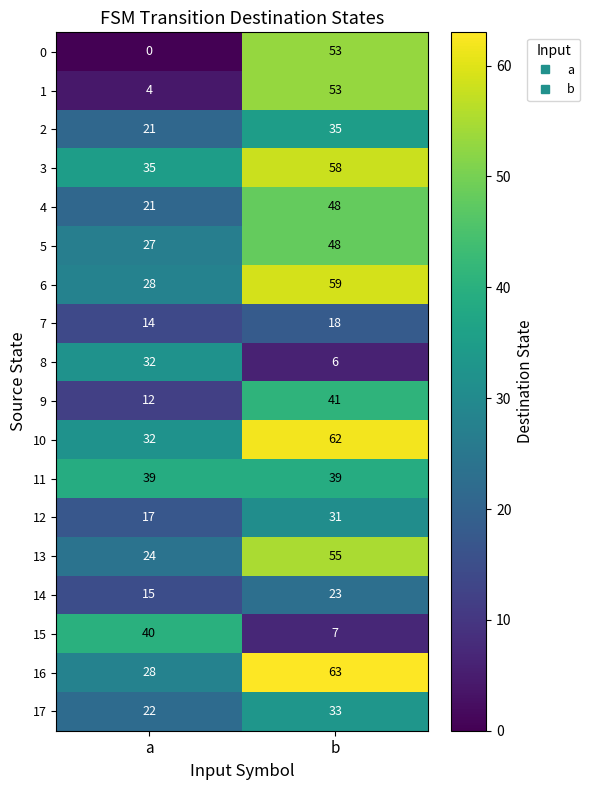

The value of 15 at b is 11. True or false?

False